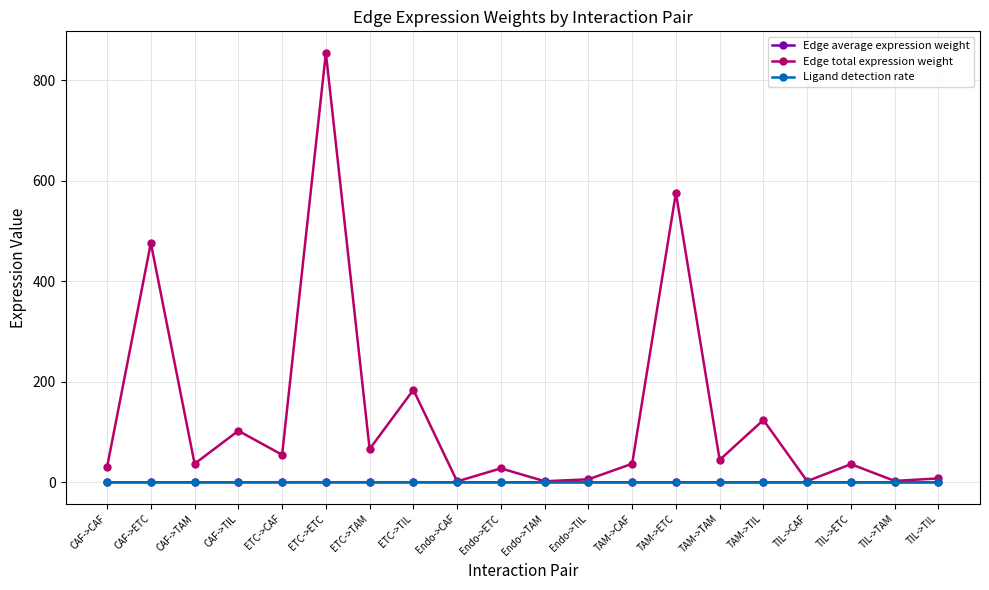

How many values in the Edge total expression weight series are below 36?

8